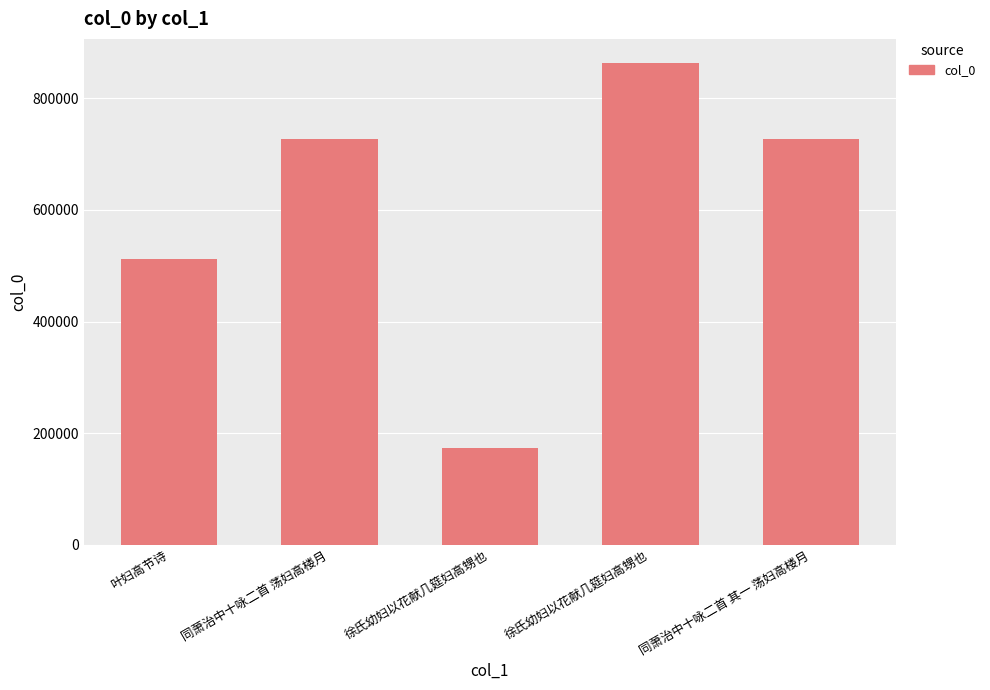

What is the label of the 5th bar from the left?

同萧治中十咏二首 其一 荡妇高楼月